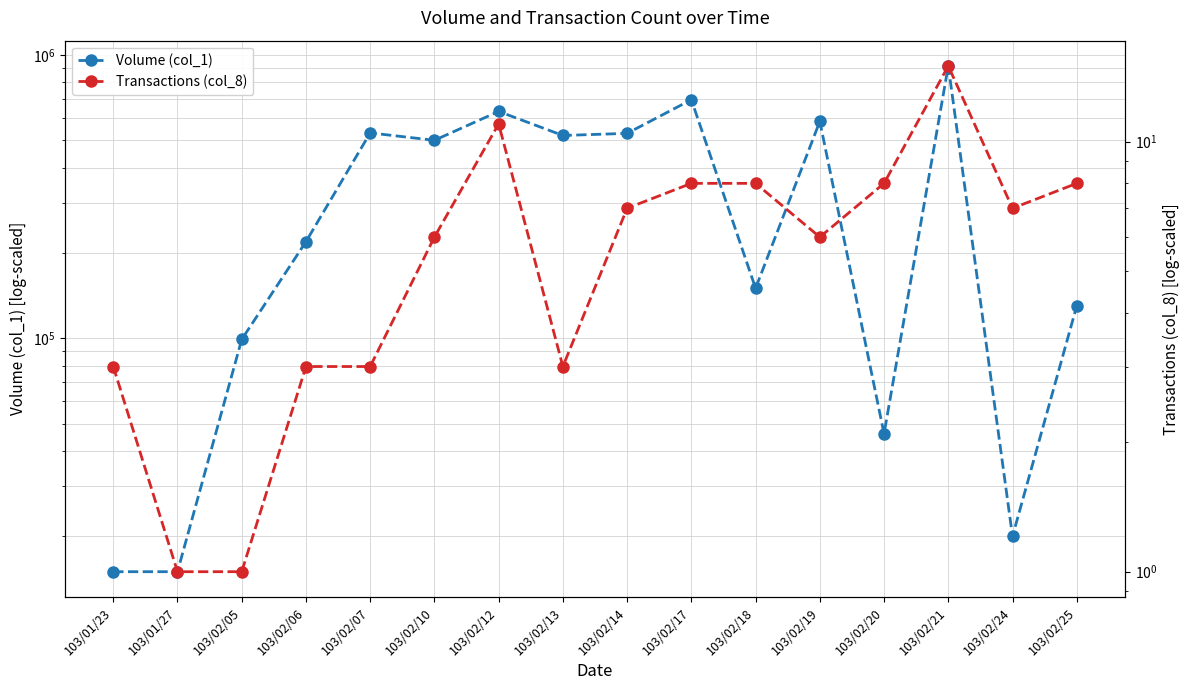

At which category does the chart reach its peak across all series?

103/02/21